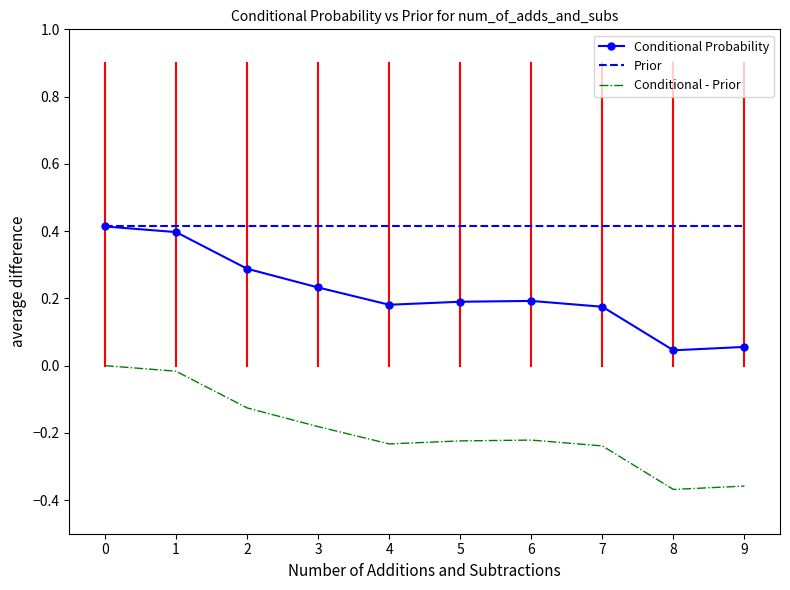

True or false: Conditional - Prior and Prior intersect in this chart.

False